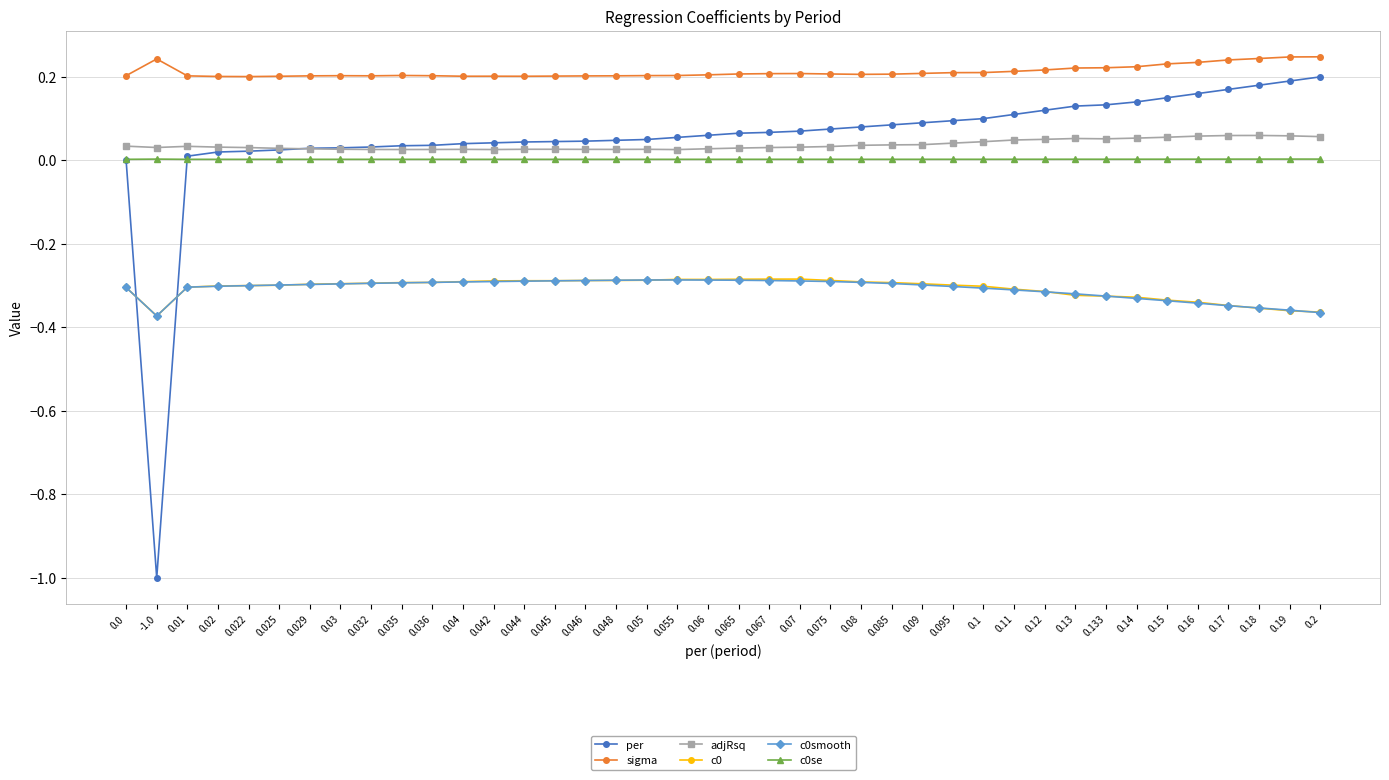

What is the label of the 26th point from the left?

0.085